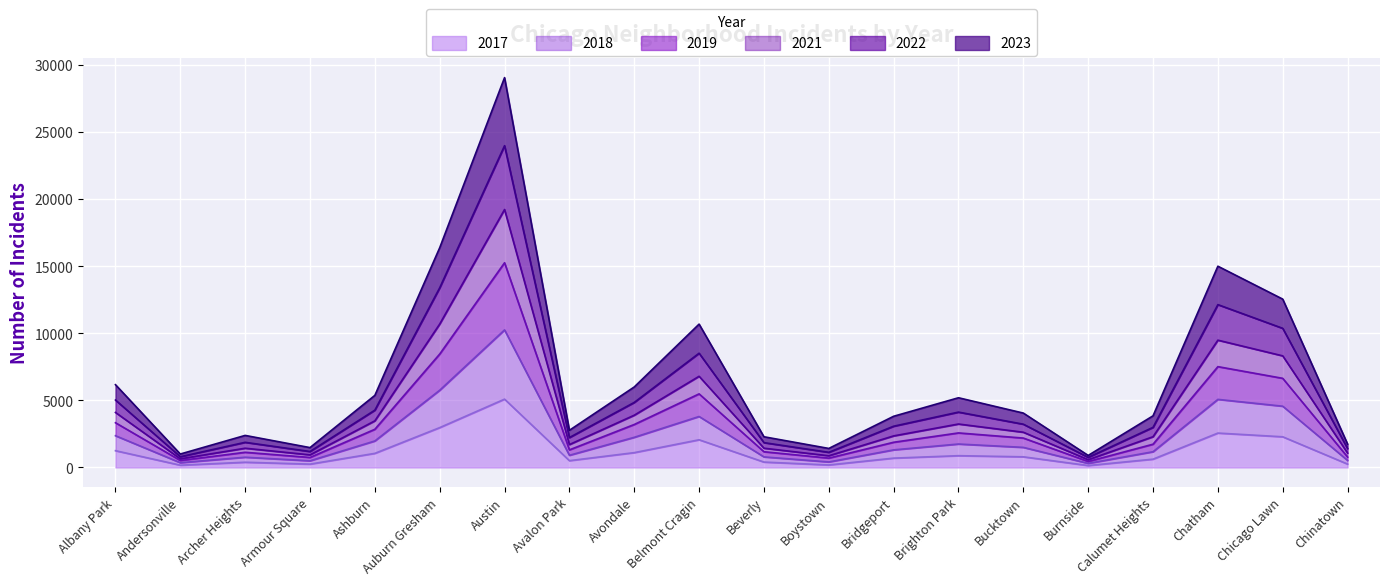

Which category has the highest value across all series?

Austin